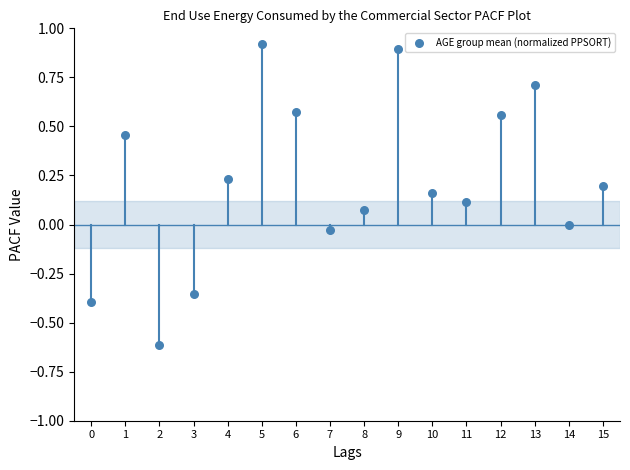

What is the range of Y values (max minus min)?

1.5